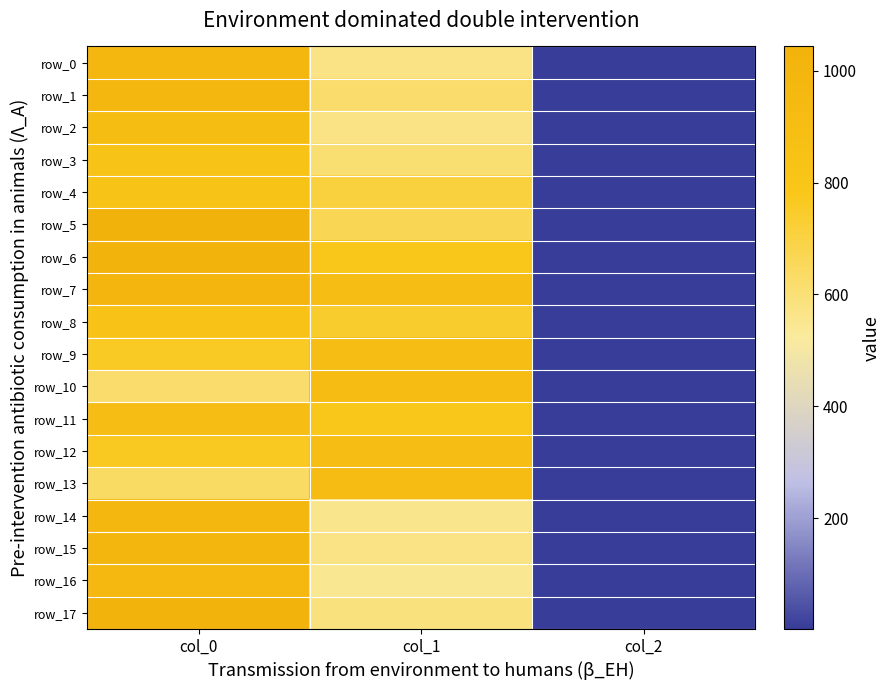

The row_4 series shows 708.8 at col_1. True or false?

True